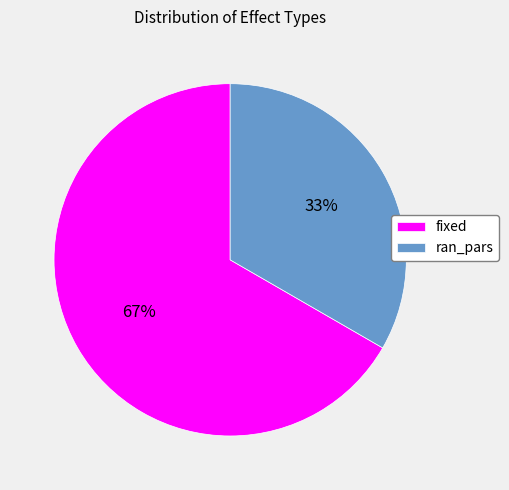

What percentage is the ran_pars slice, to the nearest percent?

33%